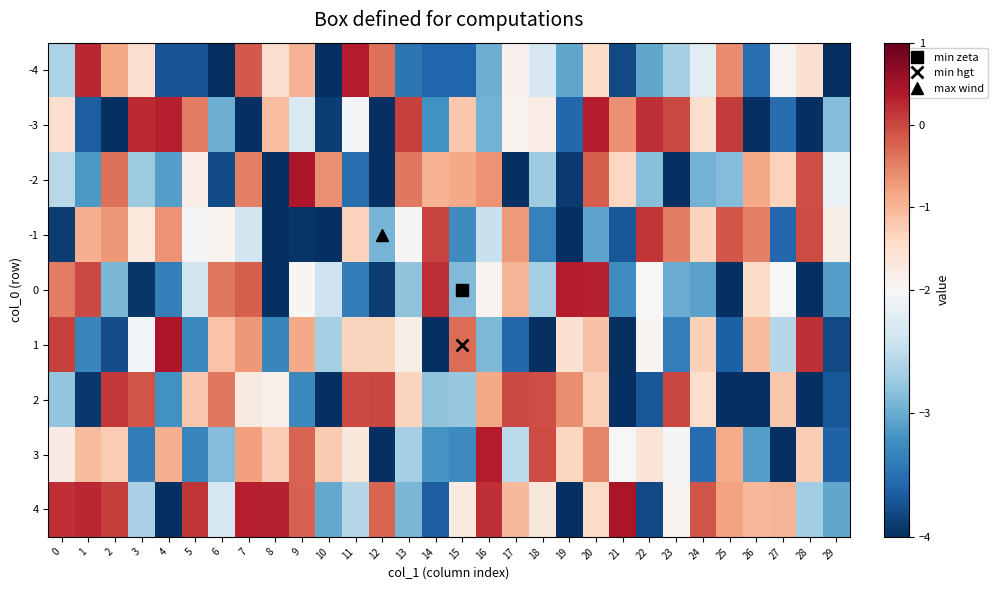

Reading left to right, list all the values displayed in this chart.

-4: 0=-2.6	1=0.3	2=-0.8	3=-1.5	4=-3.7	5=-3.7	6=-4.2	7=-0.2	8=-1.5	9=-1.0	10=-4.4	11=0.3	12=-0.3	13=-3.4	14=-3.6	15=-3.6	16=-3.0	17=-1.9	18=-2.3	19=-3.0	20=-1.4	21=-3.8	22=-3.0	23=-2.7	24=-2.2	25=-0.6	26=-3.5	27=-1.9	28=-1.5	29=-4.3
-3: 0=-1.5	1=-3.6	2=-4.2	3=0.2	4=0.3	5=-0.5	6=-3.0	7=-4.0	8=-1.1	9=-2.3	10=-3.9	11=-2.0	12=-4.3	13=0.0	14=-3.2	15=-1.2	16=-2.9	17=-1.9	18=-1.8	19=-3.6	20=0.3	21=-0.6	22=0.2	23=-0.0	24=-1.5	25=0.1	26=-4.1	27=-3.5	28=-4.3	29=-2.9
-2: 0=-2.6	1=-3.1	2=-0.4	3=-2.7	4=-3.1	5=-1.8	6=-3.8	7=-0.5	8=-4.1	9=0.4	10=-0.6	11=-3.5	12=-4.5	13=-0.4	14=-1.0	15=-0.9	16=-0.6	17=-4.1	18=-2.7	19=-3.9	20=-0.2	21=-1.4	22=-2.8	23=-4.2	24=-2.9	25=-2.9	26=-0.9	27=-1.3	28=-0.1	29=-2.1
-1: 0=-3.9	1=-0.9	2=-0.7	3=-1.7	4=-0.6	5=-2.0	6=-1.9	7=-2.4	8=-4.4	9=-4.0	10=-4.3	11=-1.3	12=-2.9	13=-2.0	14=0.0	15=-3.3	16=-2.4	17=-0.7	18=-3.4	19=-4.1	20=-3.1	21=-3.7	22=0.1	23=-0.5	24=-1.3	25=-0.1	26=-0.5	27=-3.6	28=-0.0	29=-1.8
0: 0=-0.5	1=-0.0	2=-2.9	3=-3.9	4=-3.4	5=-2.4	6=-0.4	7=-0.2	8=-4.5	9=-1.9	10=-2.4	11=-3.4	12=-3.9	13=-2.8	14=0.2	15=-2.9	16=-1.9	17=-1.0	18=-2.7	19=0.4	20=0.3	21=-3.2	22=-2.0	23=-3.0	24=-3.1	25=-4.3	26=-1.5	27=-2.0	28=-4.2	29=-3.1
1: 0=0.0	1=-3.3	2=-3.8	3=-2.1	4=0.4	5=-3.3	6=-1.1	7=-0.7	8=-3.3	9=-0.9	10=-2.7	11=-1.3	12=-1.3	13=-1.8	14=-4.0	15=-0.3	16=-2.9	17=-3.6	18=-4.3	19=-1.5	20=-1.1	21=-4.4	22=-1.9	23=-3.4	24=-1.3	25=-3.6	26=-1.0	27=-2.6	28=0.2	29=-3.8
2: 0=-2.8	1=-3.9	2=0.1	3=-0.1	4=-3.2	5=-1.2	6=-0.4	7=-1.7	8=-1.9	9=-3.3	10=-4.0	11=-0.0	12=0.0	13=-1.3	14=-2.8	15=-2.8	16=-0.9	17=-0.0	18=-0.1	19=-0.6	20=-1.3	21=-4.1	22=-3.7	23=-0.0	24=-1.5	25=-4.5	26=-4.0	27=-1.2	28=-4.5	29=-3.7
3: 0=-1.8	1=-1.0	2=-1.2	3=-3.4	4=-0.9	5=-3.3	6=-2.9	7=-0.8	8=-1.3	9=-0.3	10=-1.2	11=-1.7	12=-4.0	13=-2.7	14=-3.2	15=-3.3	16=0.4	17=-2.5	18=-0.0	19=-1.3	20=-0.5	21=-2.0	22=-1.6	23=-2.0	24=-3.5	25=-0.9	26=-3.1	27=-4.4	28=-1.3	29=-3.6
4: 0=0.2	1=0.3	2=0.1	3=-2.6	4=-4.4	5=0.1	6=-2.4	7=0.3	8=0.3	9=-0.2	10=-3.0	11=-2.6	12=-0.2	13=-2.9	14=-3.7	15=-1.7	16=0.2	17=-1.0	18=-1.6	19=-4.0	20=-1.4	21=0.5	22=-3.8	23=-1.9	24=-0.1	25=-0.8	26=-1.0	27=-1.0	28=-2.7	29=-3.0